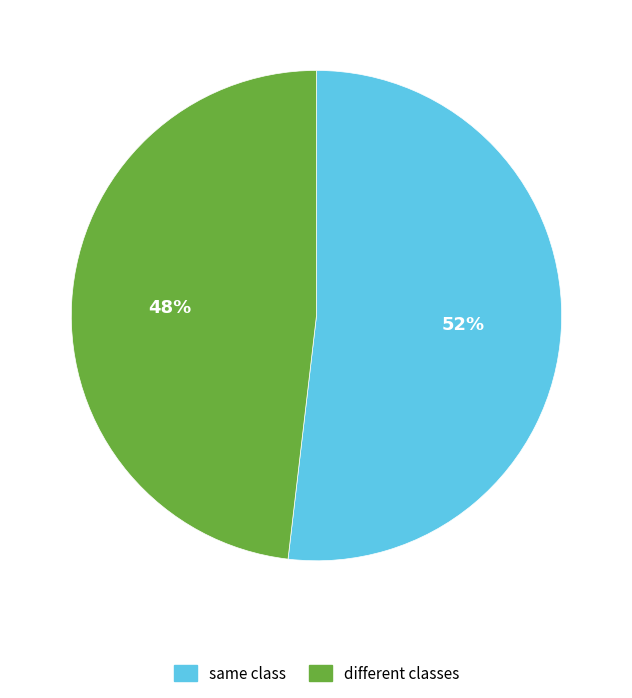

To the nearest percent, what is the difference between the same class and different classes slice percentages?

4%